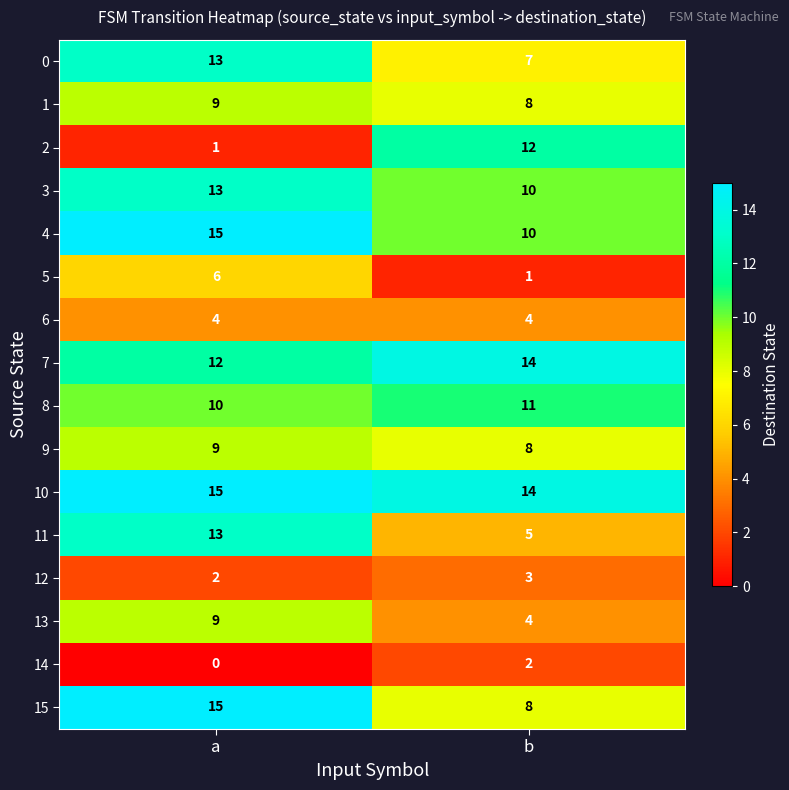

Which series has the largest total across all categories?

10